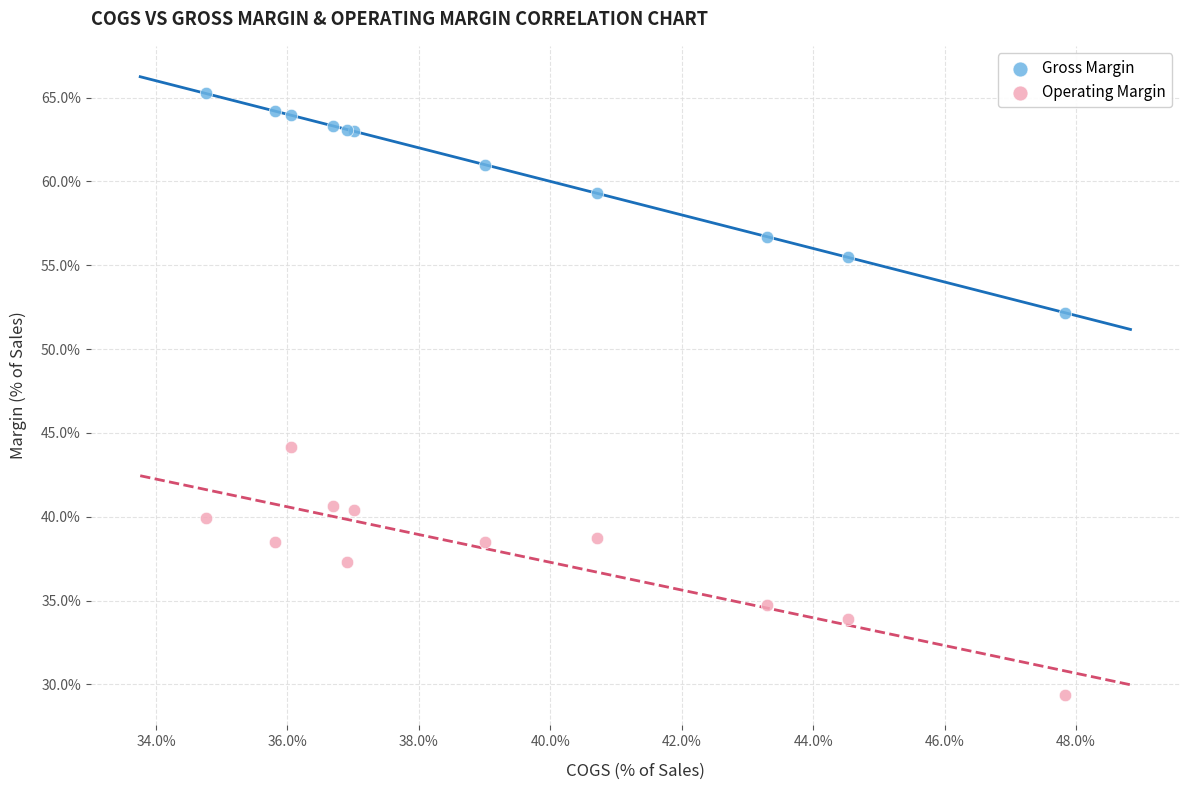

What is the X range (max minus min) for the scatter plot?

13.1